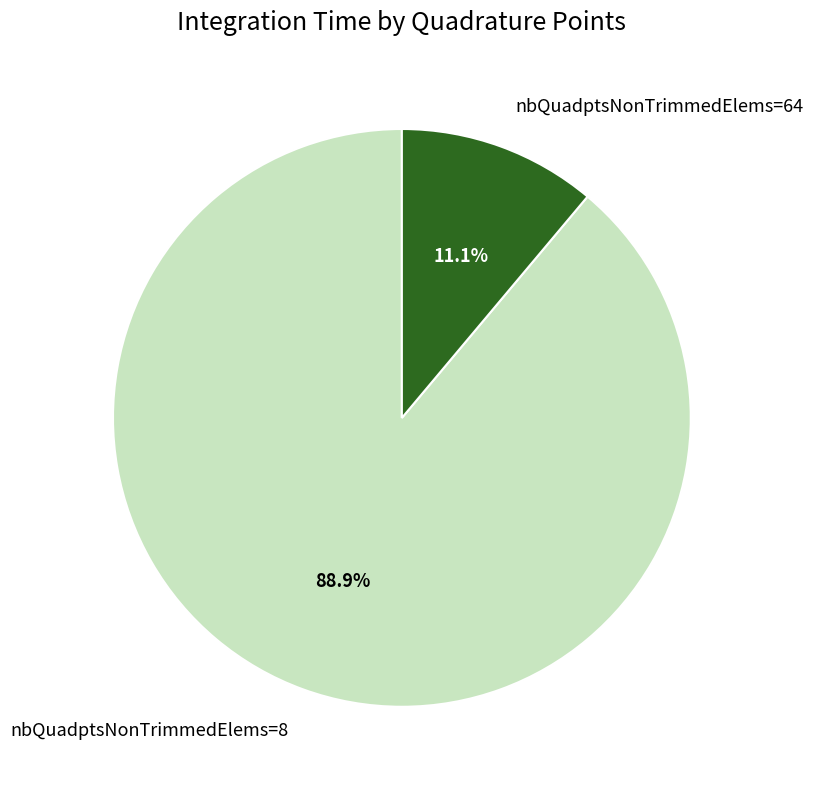

How many segments does this pie chart have?

2